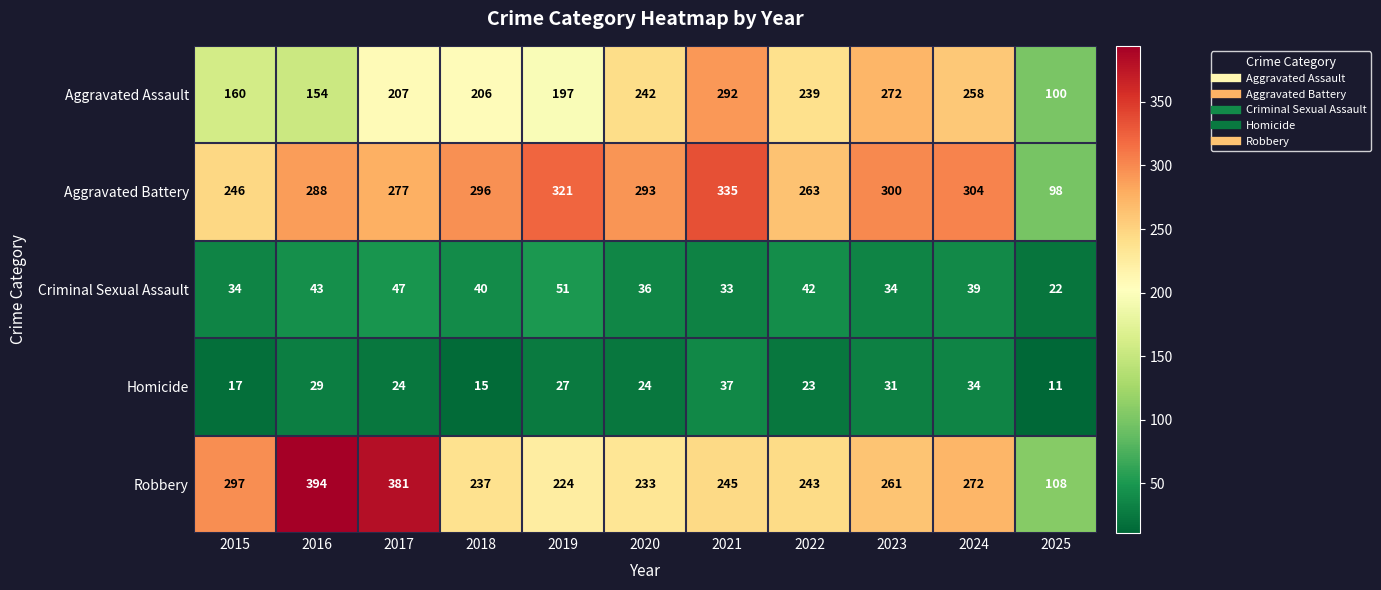

Rank the series at 2025 from lowest to highest value.

Homicide, Criminal Sexual Assault, Aggravated Battery, Aggravated Assault, Robbery